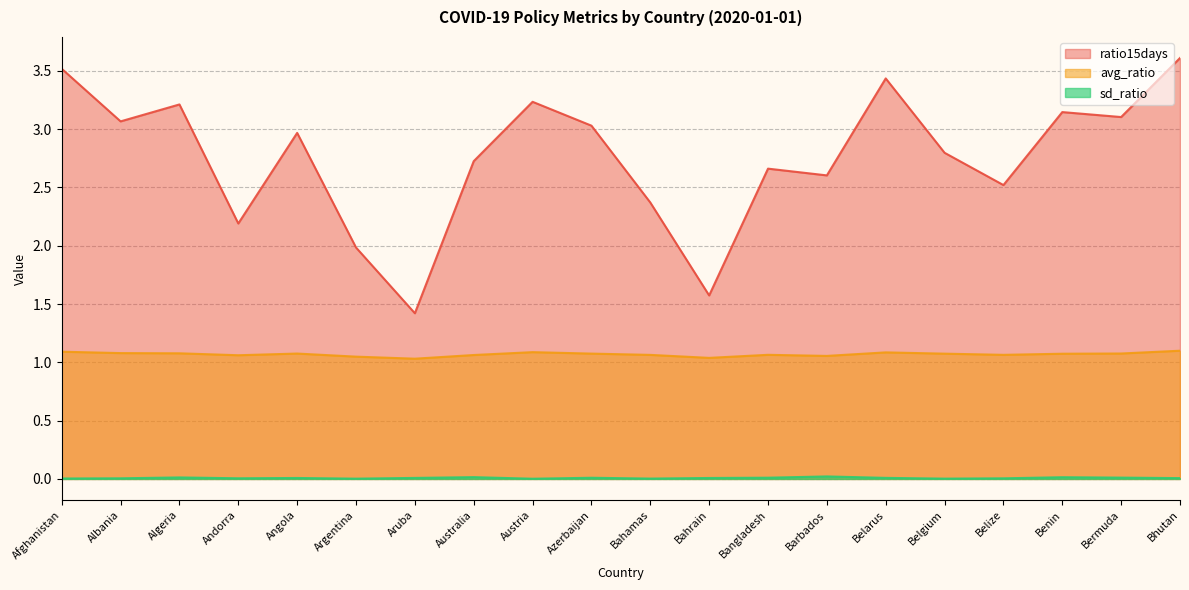

True or false: ratio15days and avg_ratio cross at least once.

False